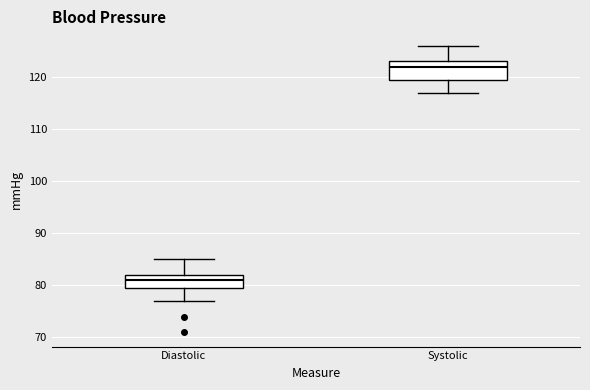

Comparing the boxes themselves (not the whiskers), which one is the tallest?

Systolic